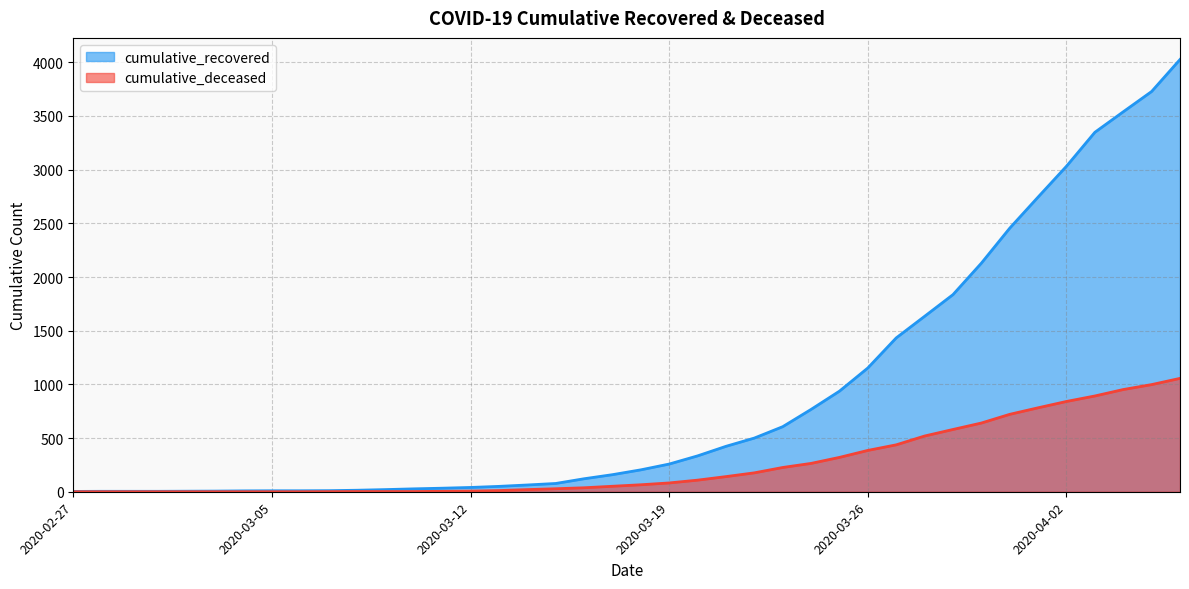

Does the chart have visible grid lines?

Yes